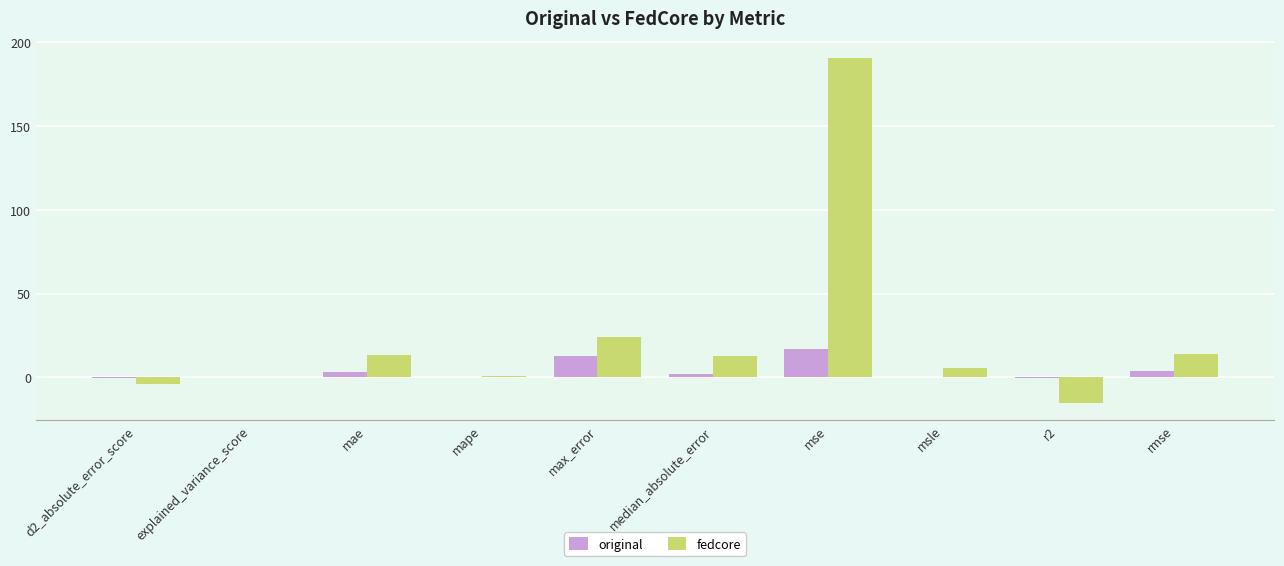

What is the maximum value for fedcore?

190.5